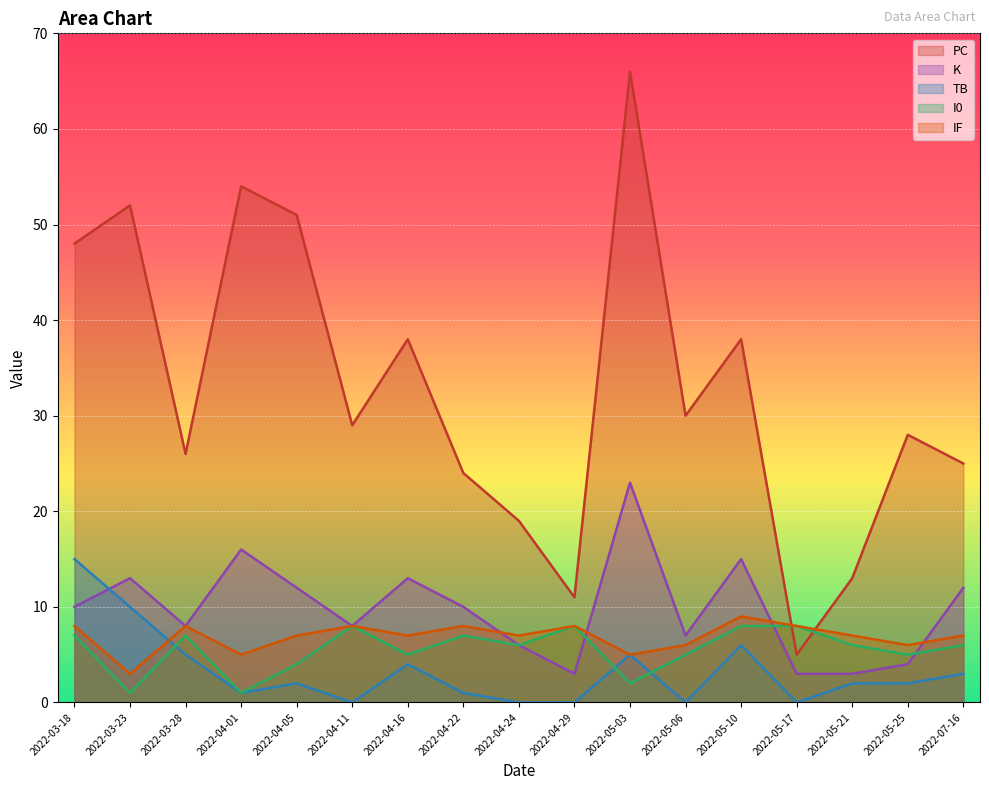

Rank the categories by TB value from highest to lowest.

2022-03-18, 2022-03-23, 2022-05-10, 2022-03-28, 2022-05-03, 2022-04-16, 2022-07-16, 2022-04-05, 2022-05-21, 2022-05-25, 2022-04-01, 2022-04-22, 2022-04-11, 2022-04-24, 2022-04-29, 2022-05-06, 2022-05-17